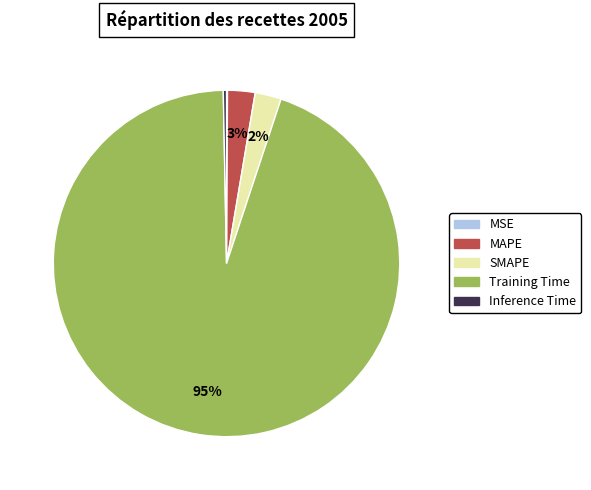

Combined, do MAPE and Inference Time account for over 50%?

No